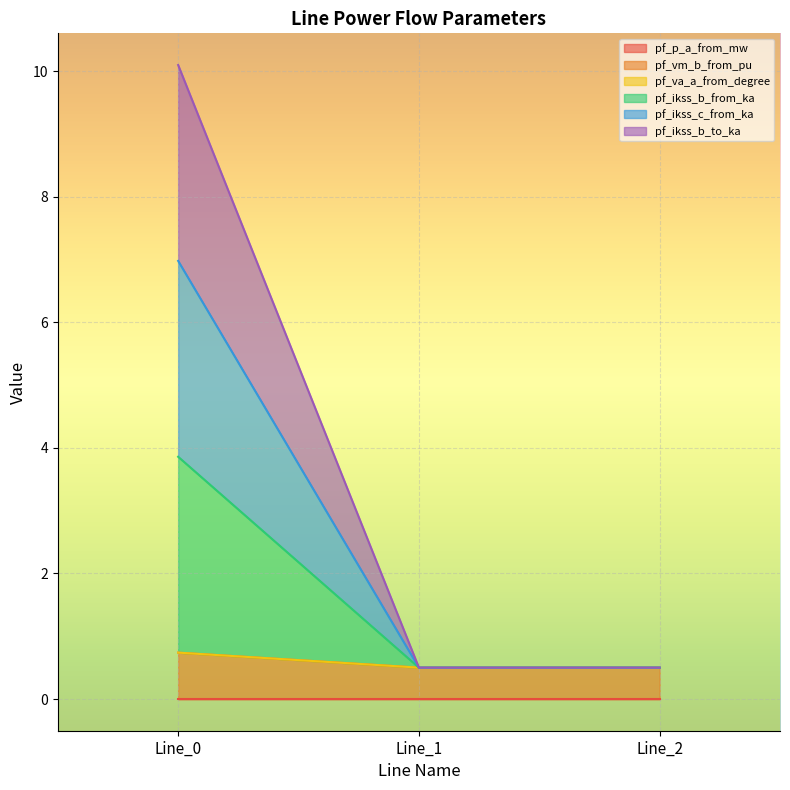

How many data points does each series have?

3